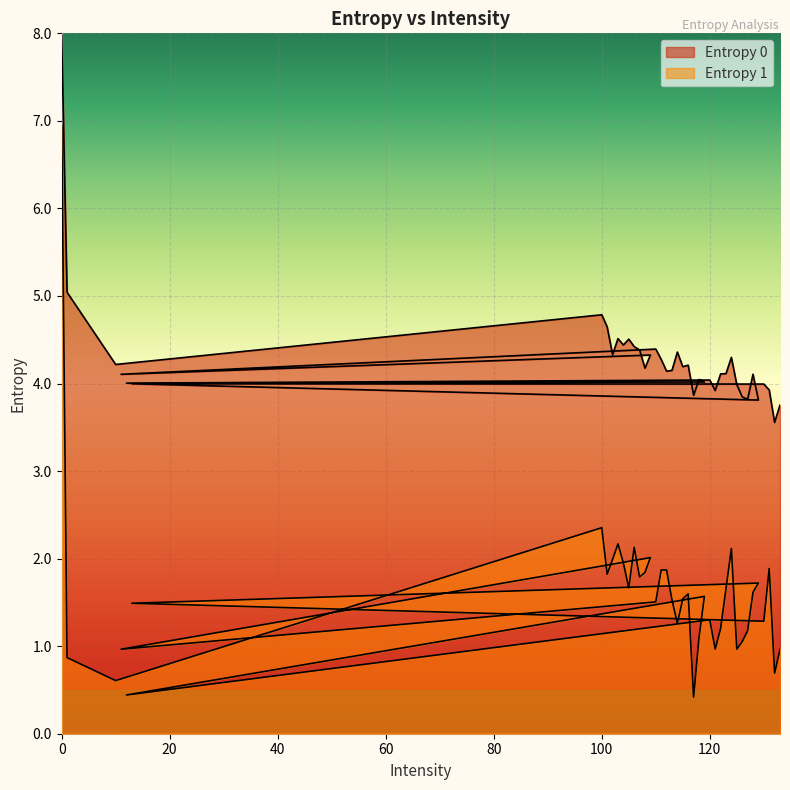

Rank the series at 13 from lowest to highest value.

Entropy 1, Entropy 0